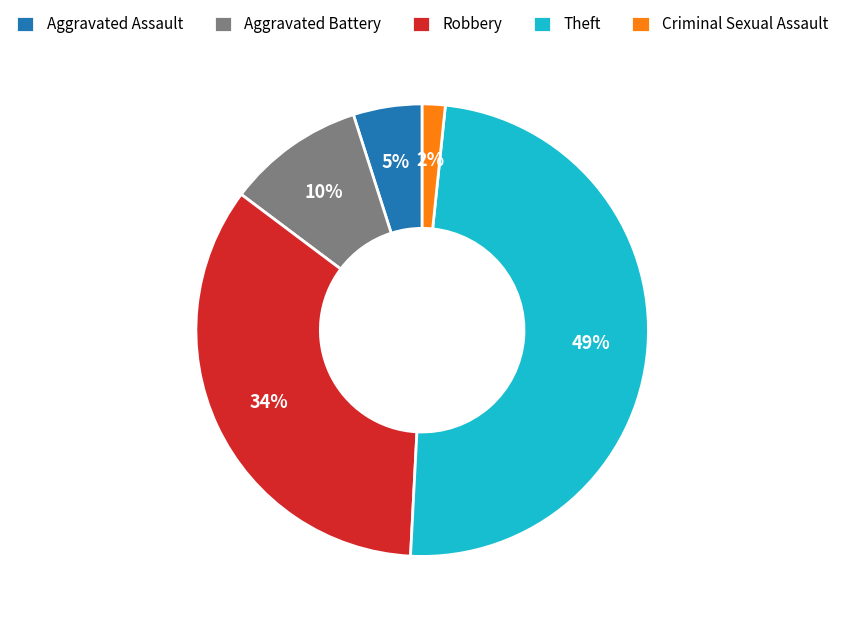

Do Theft and Criminal Sexual Assault together represent more than half of the pie?

Yes